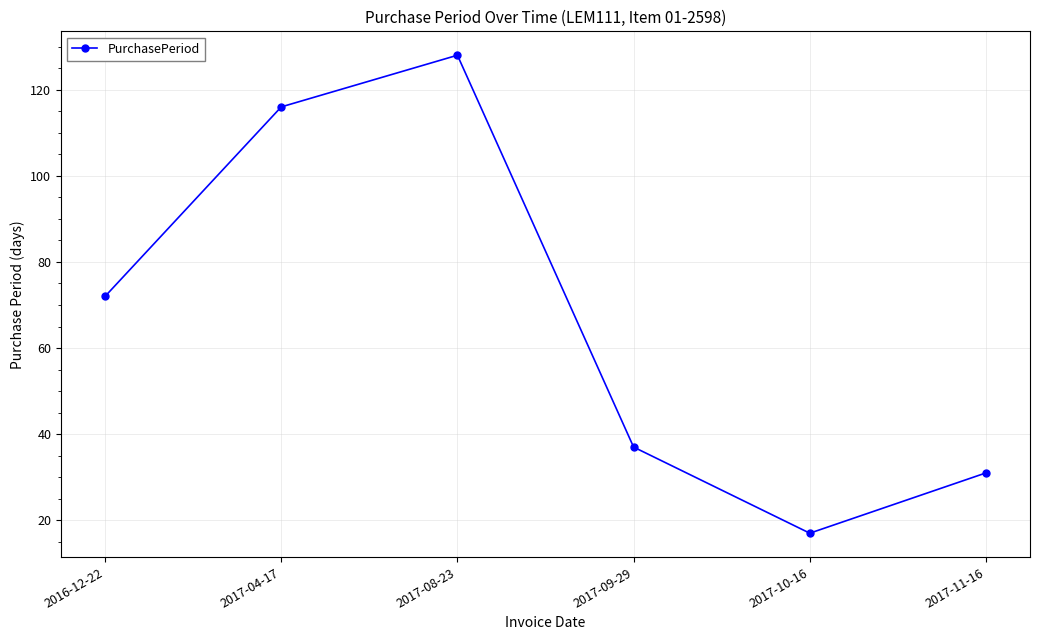

True or false: the data shows 15 at 2017-09-29.

False